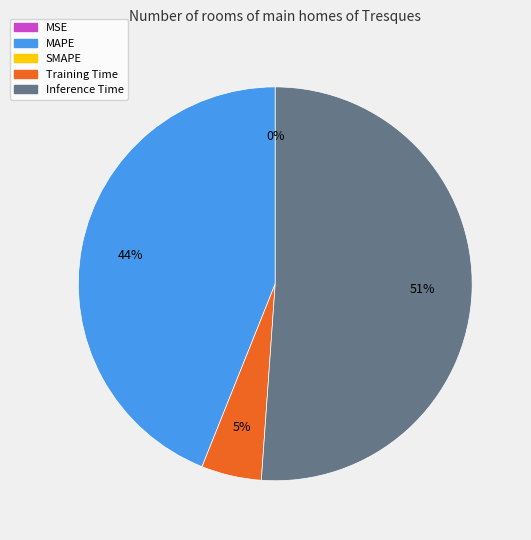

Is there any slice that represents more than half of the pie?

Yes